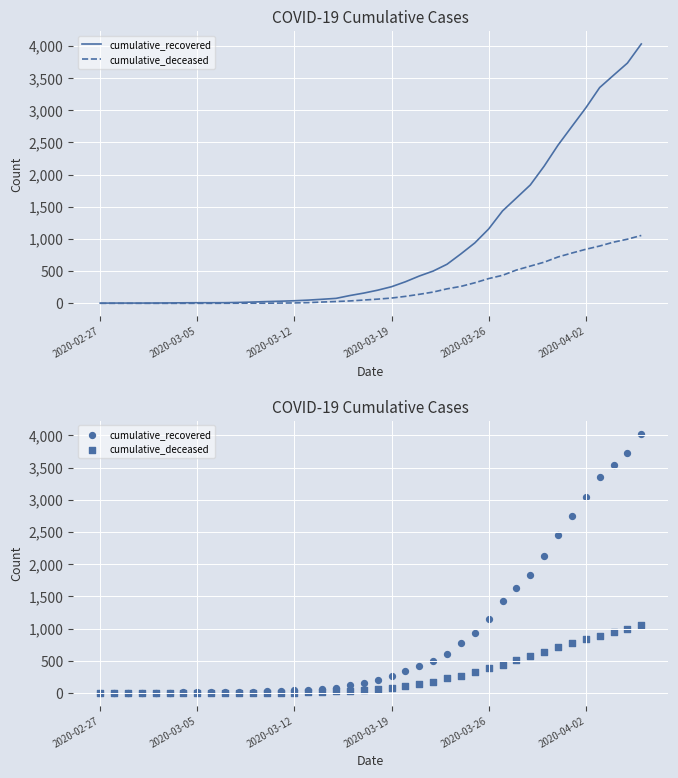

Which series reaches the minimum Y coordinate?

cumulative_deceased